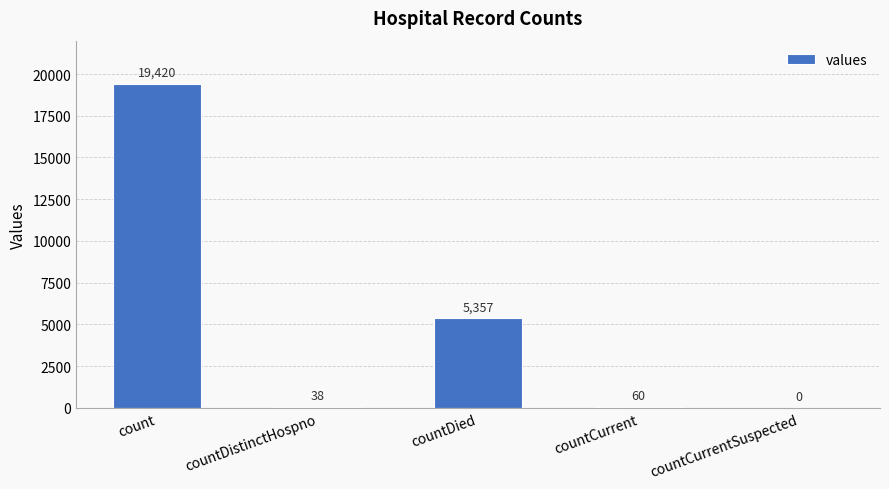

Reading left to right, extract all data points from this chart.

count=19420	countDistinctHospno=38	countDied=5357	countCurrent=60	countCurrentSuspected=0